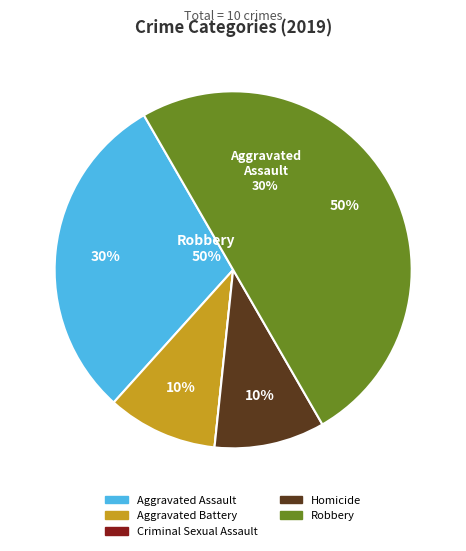

To the nearest percent, what percentage of the pie is Aggravated Battery?

10%